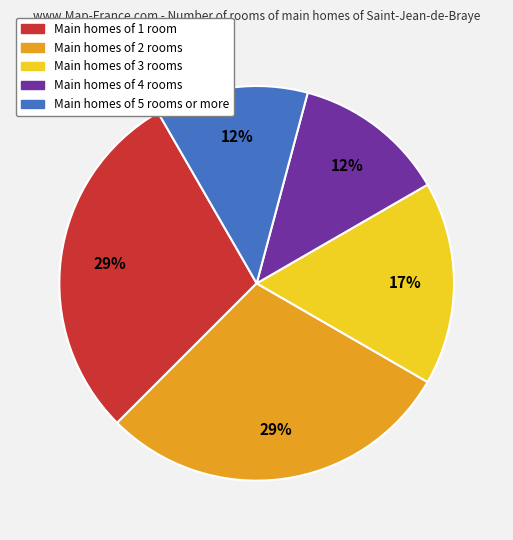

To the nearest percent, what is the average slice percentage?

20%